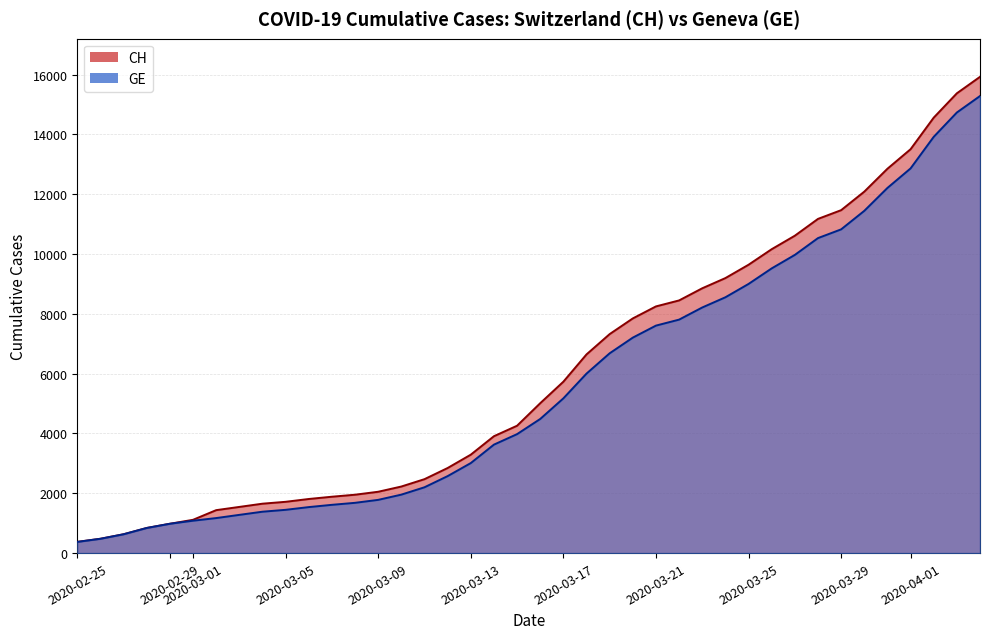

At which category does the chart reach its minimum across all series?

2020-02-25